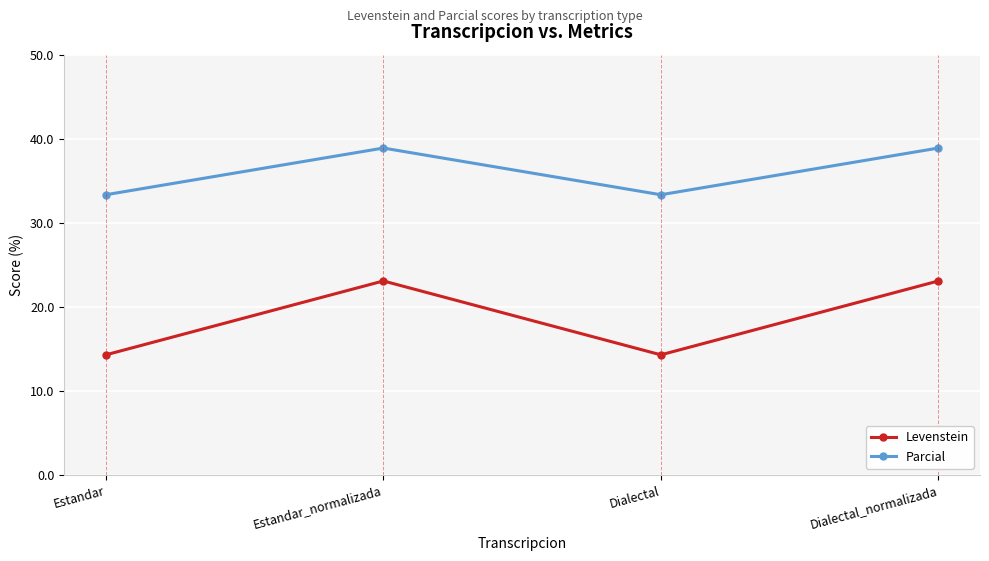

How many interior local valleys does the Parcial series have?

1